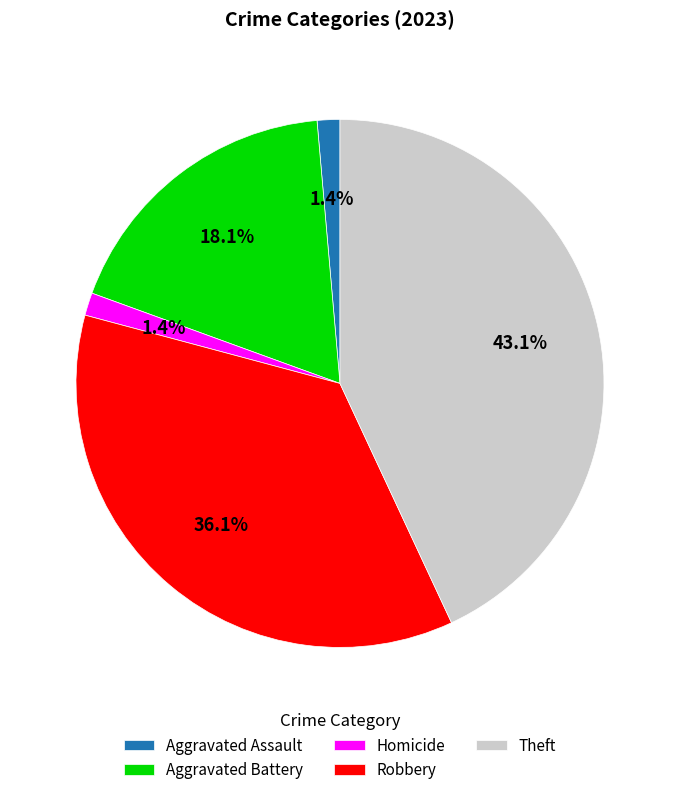

Does any single category account for the majority?

No